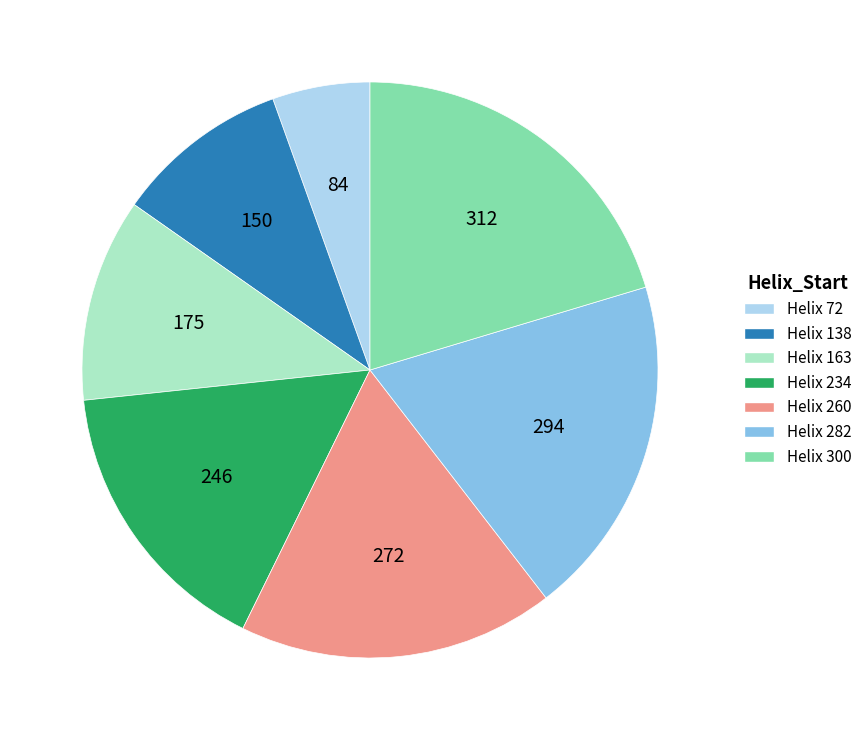

Is there a majority slice in this chart?

No